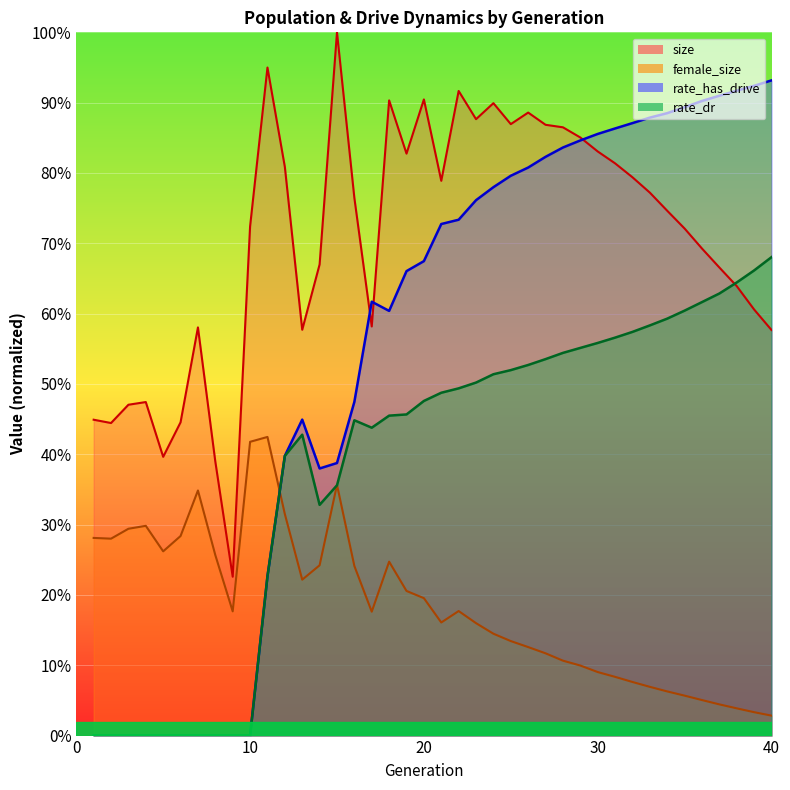

What is the value of the rate_has_drive point at the 31st from the left?

0.9